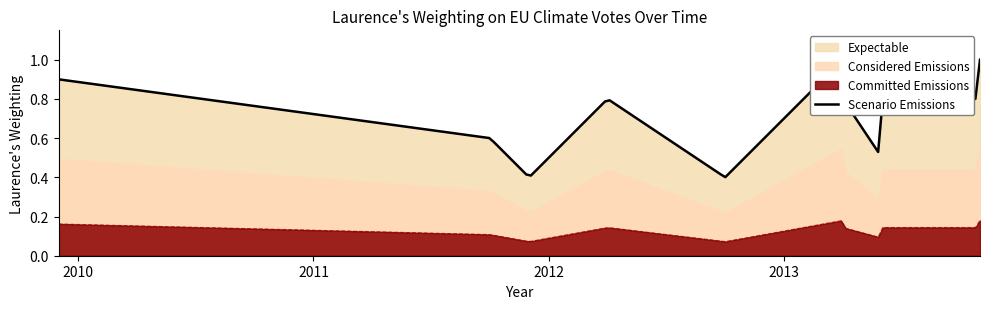

True or false: Expectable and Committed Emissions cross at least once.

False